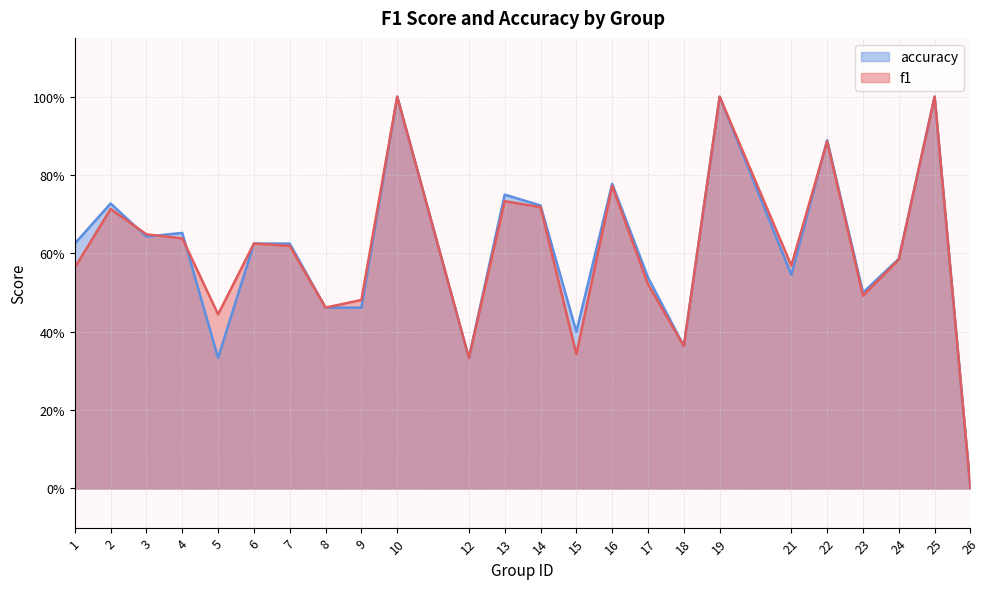

How many lines are shown in the chart?

2